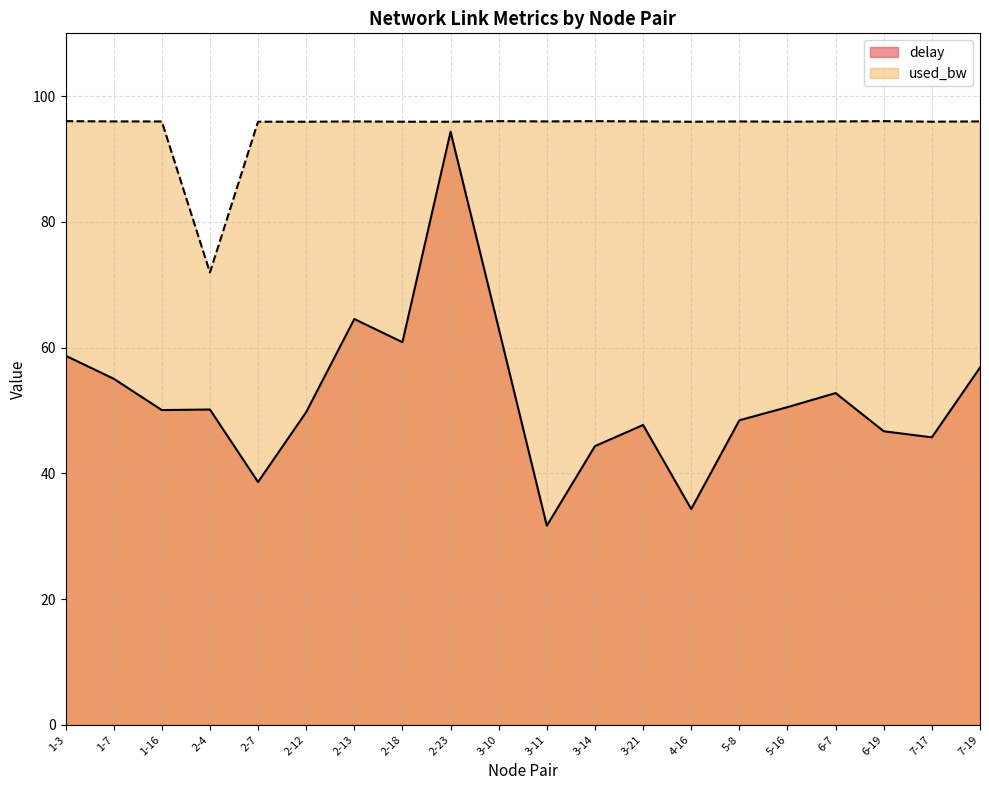

Which series changed the most between 2-13 and 3-11?

delay